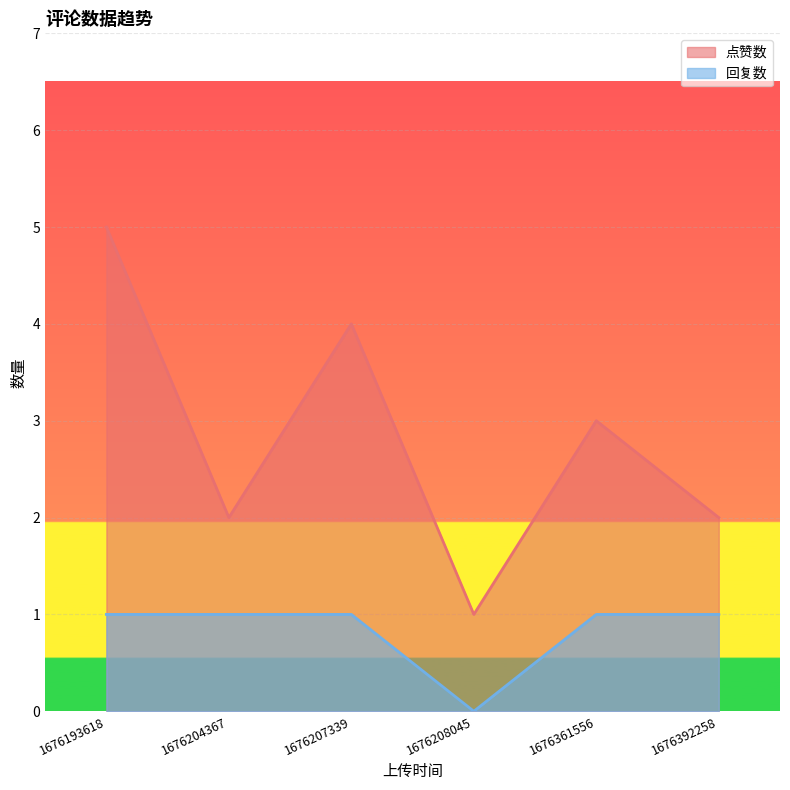

How many lines are shown in the chart?

2